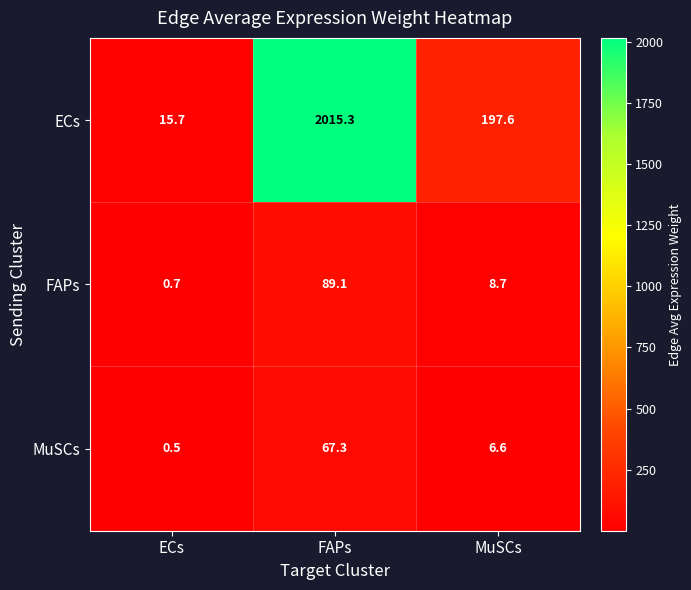

True or false: MuSCs has a value of 0.1 at ECs.

False